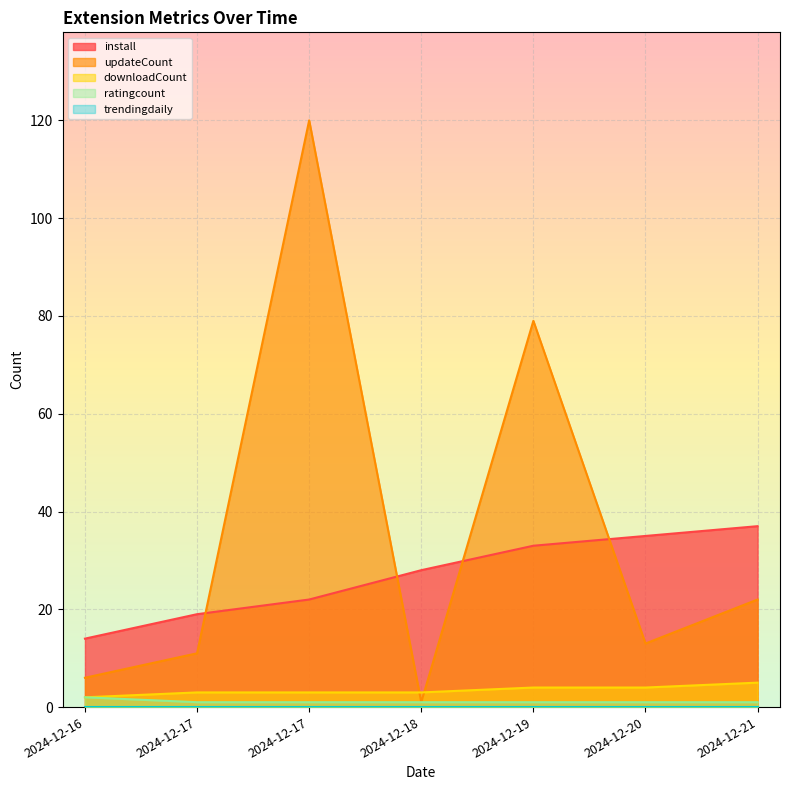

What is the value of the downloadCount point at the 2nd from the left?

3